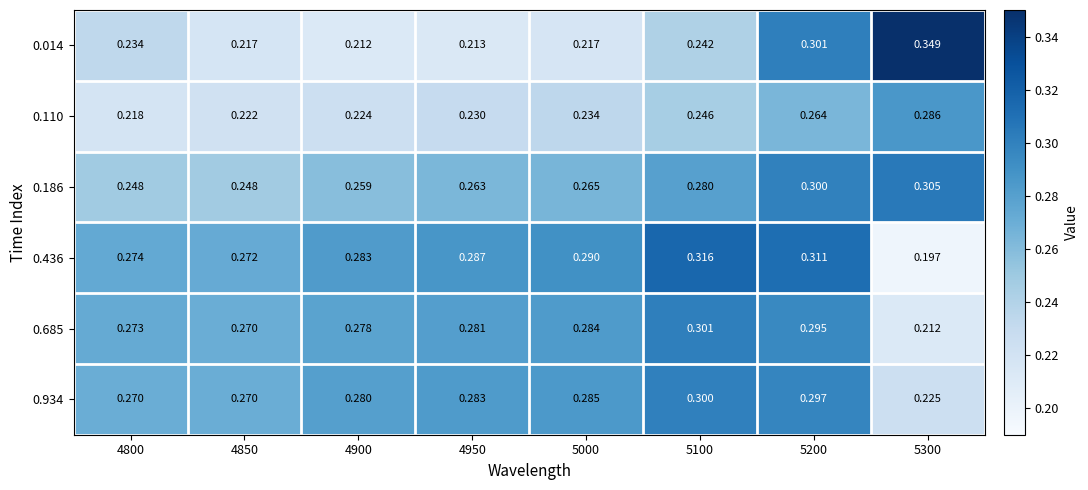

What is the spread (max minus min) of values at 5100?

0.1